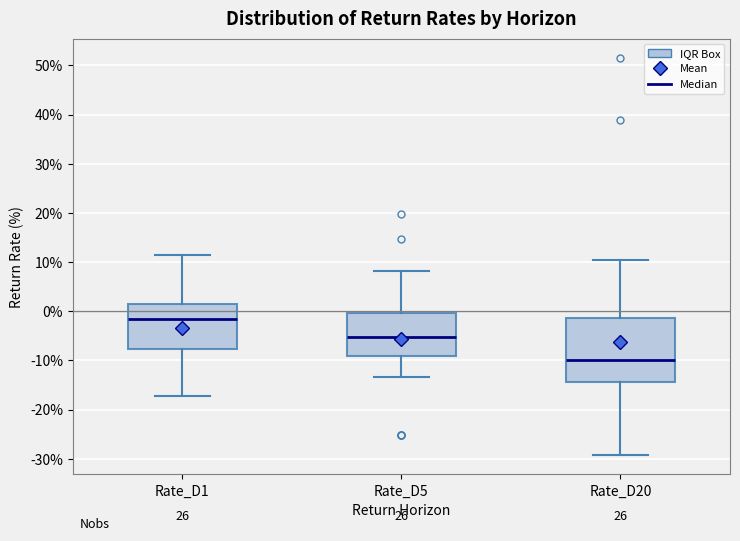

Where does the lower whisker of the box for Rate_D5 end on the y-axis? The values are not printed on the chart, so give them approximately, as read against the axis.

-13